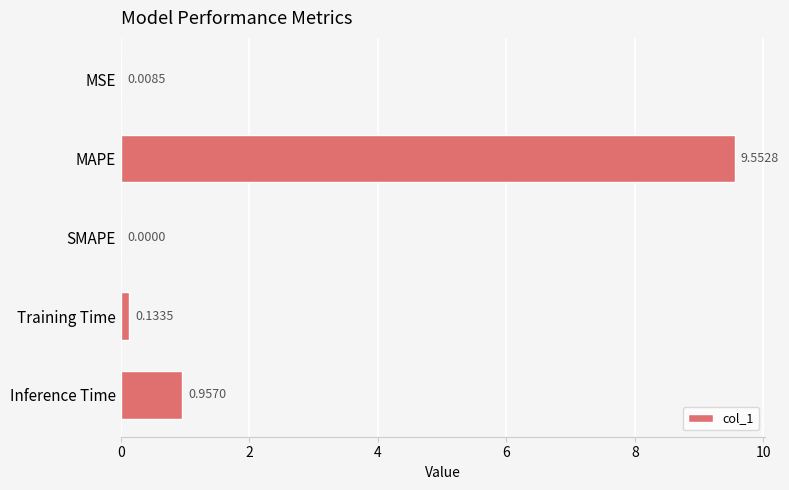

What is the sum of all values?

10.7